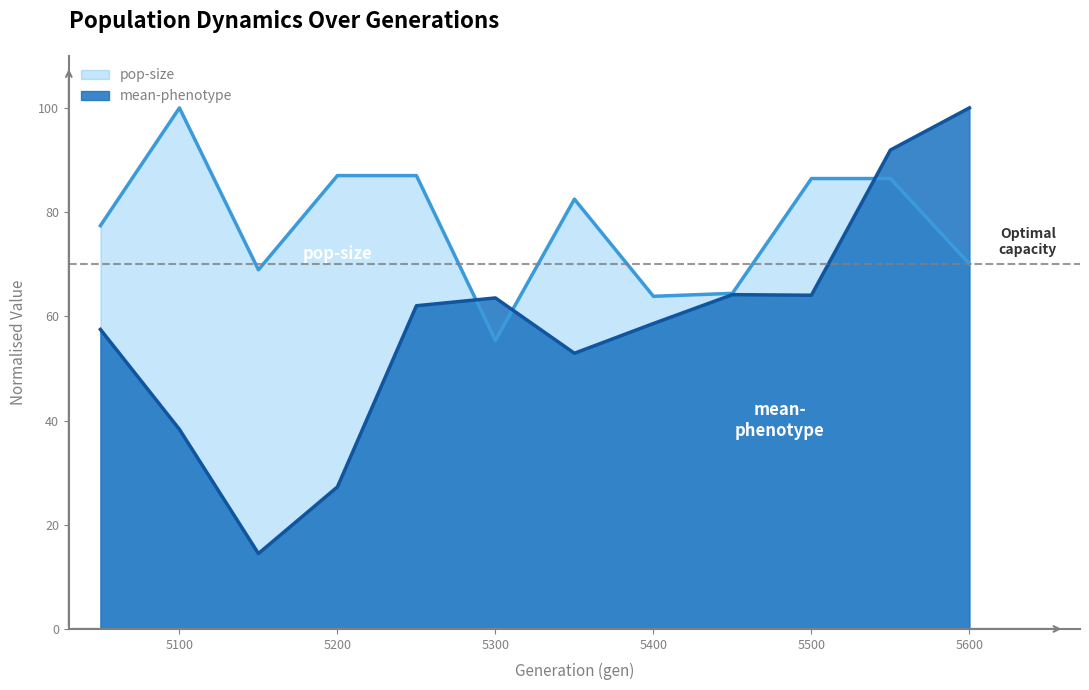

How many data points in mean-phenotype are less than 62?

6